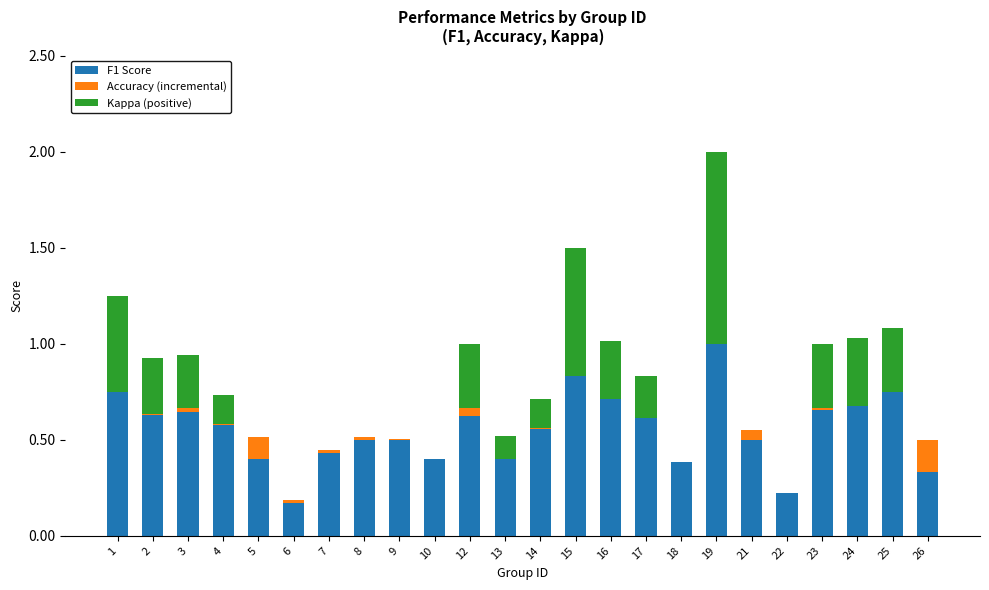

How many bars are there in total?

72